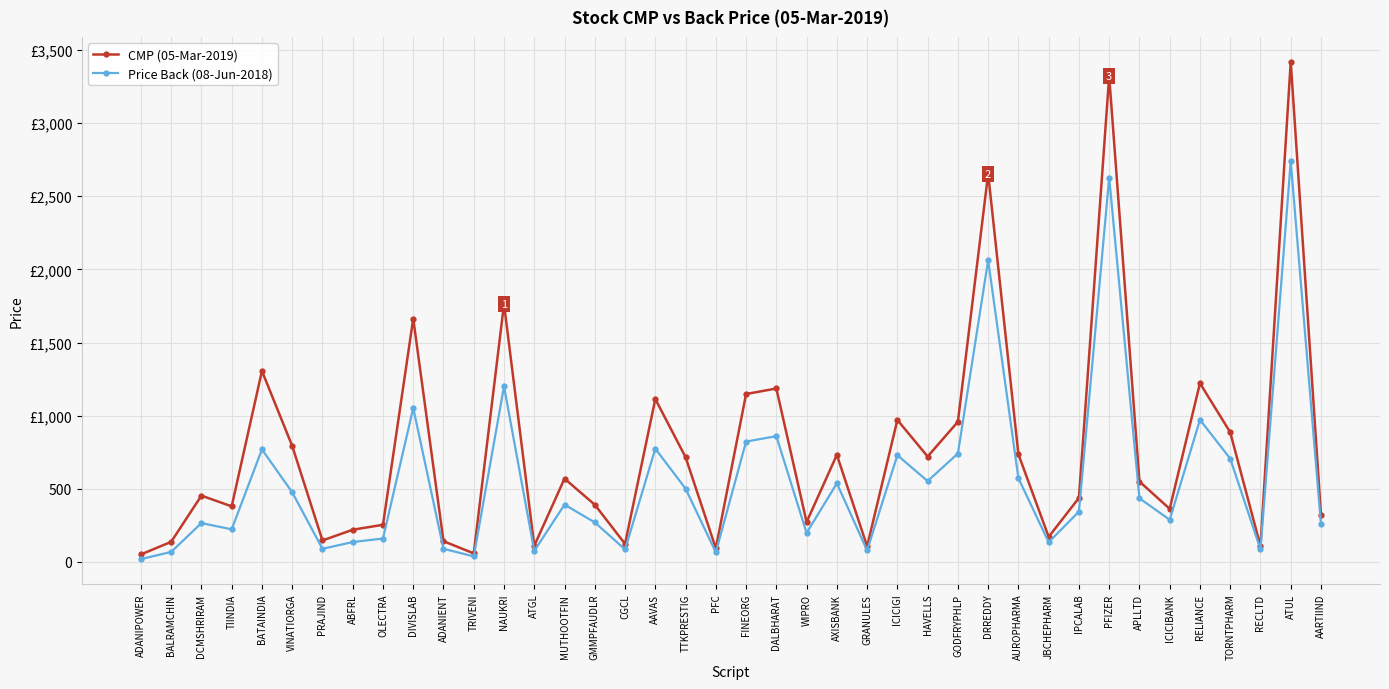

Is this an area chart (filled region under the line)?

No